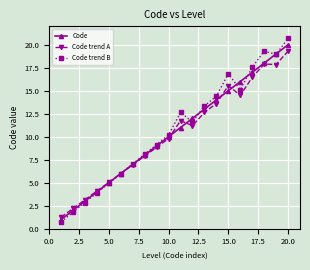

What is the value of the Code point at the 16th from the left?

16.0